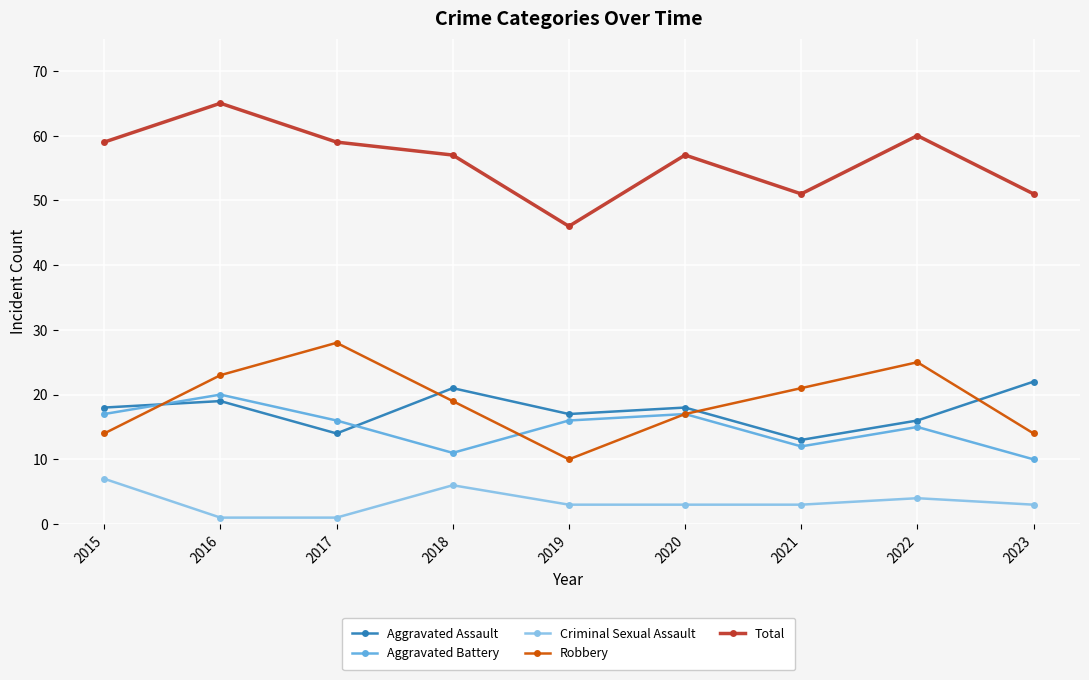

What is the difference between the second highest and minimum values in the Robbery series?

15